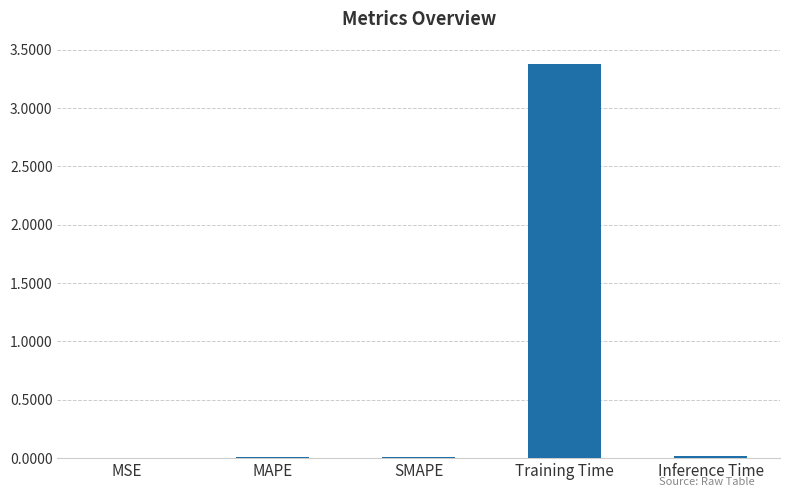

What is the sum of all values?

3.4